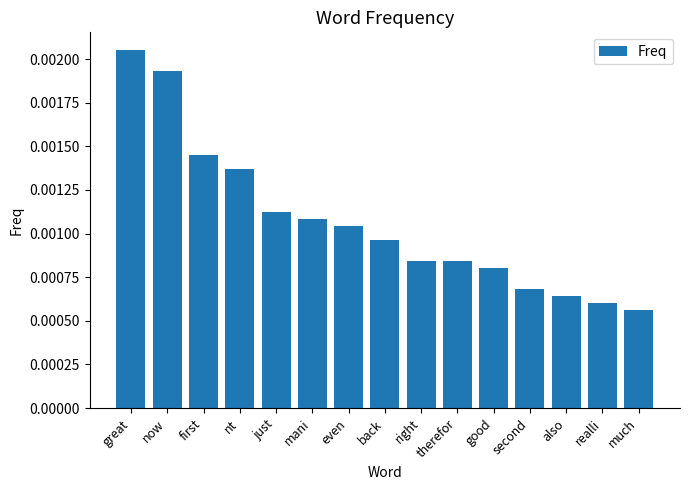

What is the label of the 7th bar from the left?

even